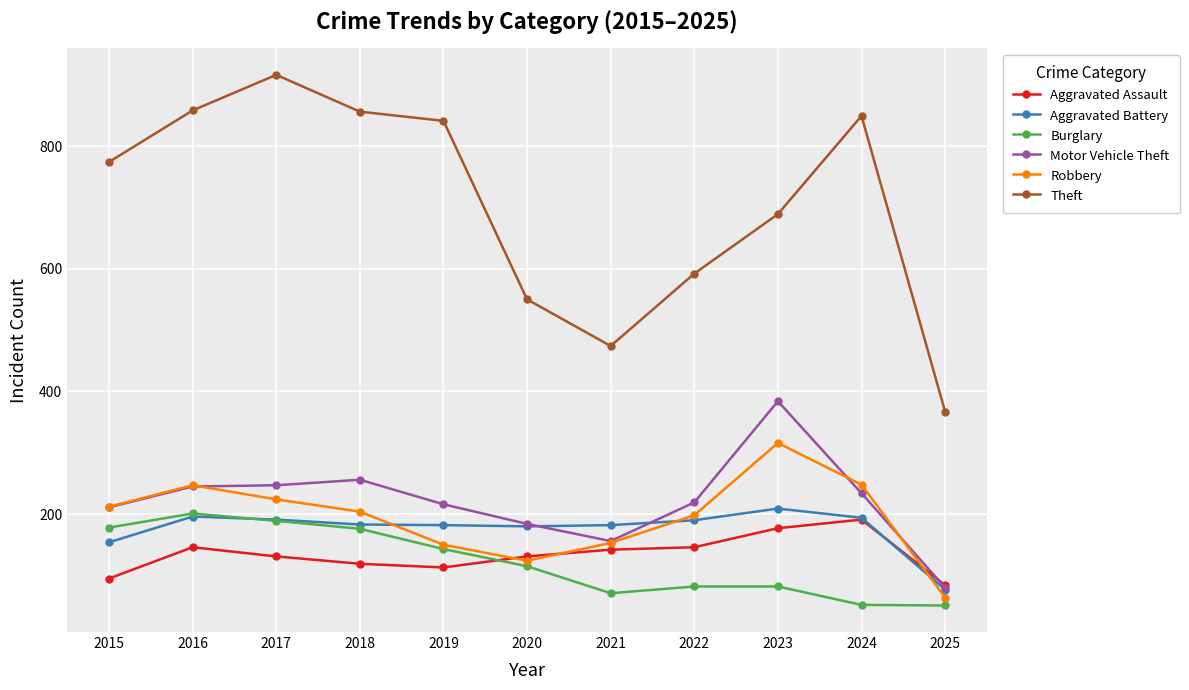

True or false: Robbery and Theft intersect in this chart.

False